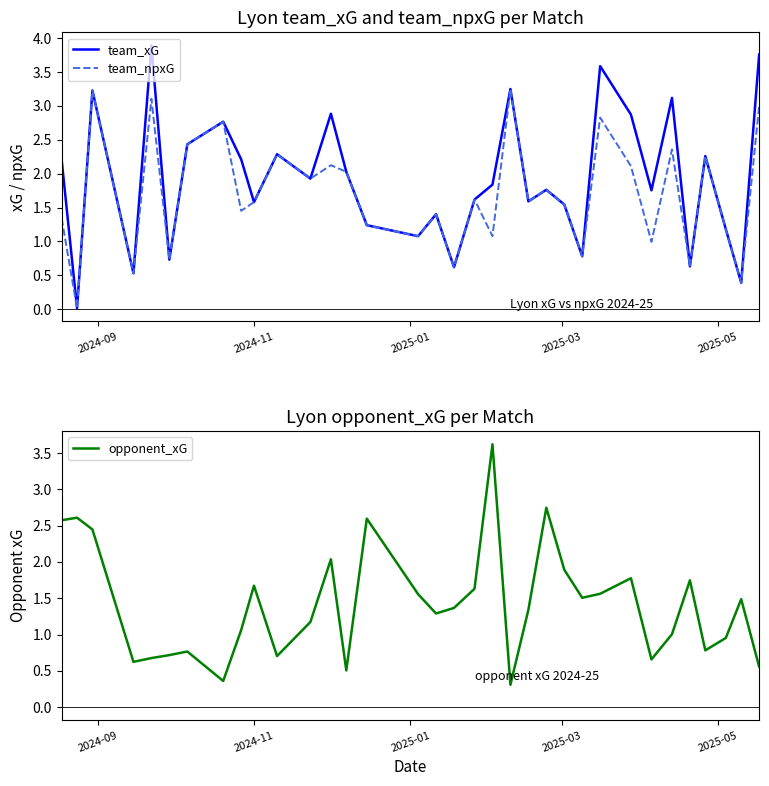

What is the highest value of the team_xG series?

3.9